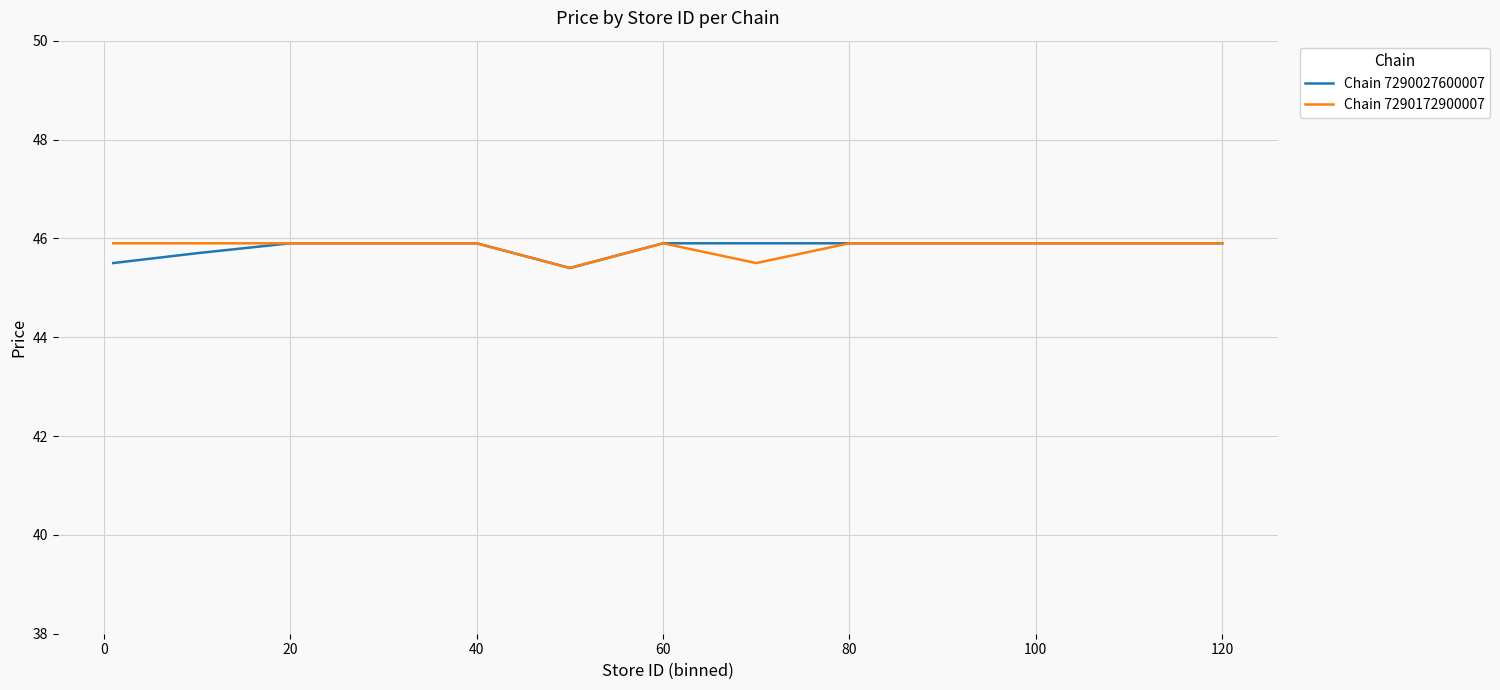

What is the maximum value shown in the chart?

45.9